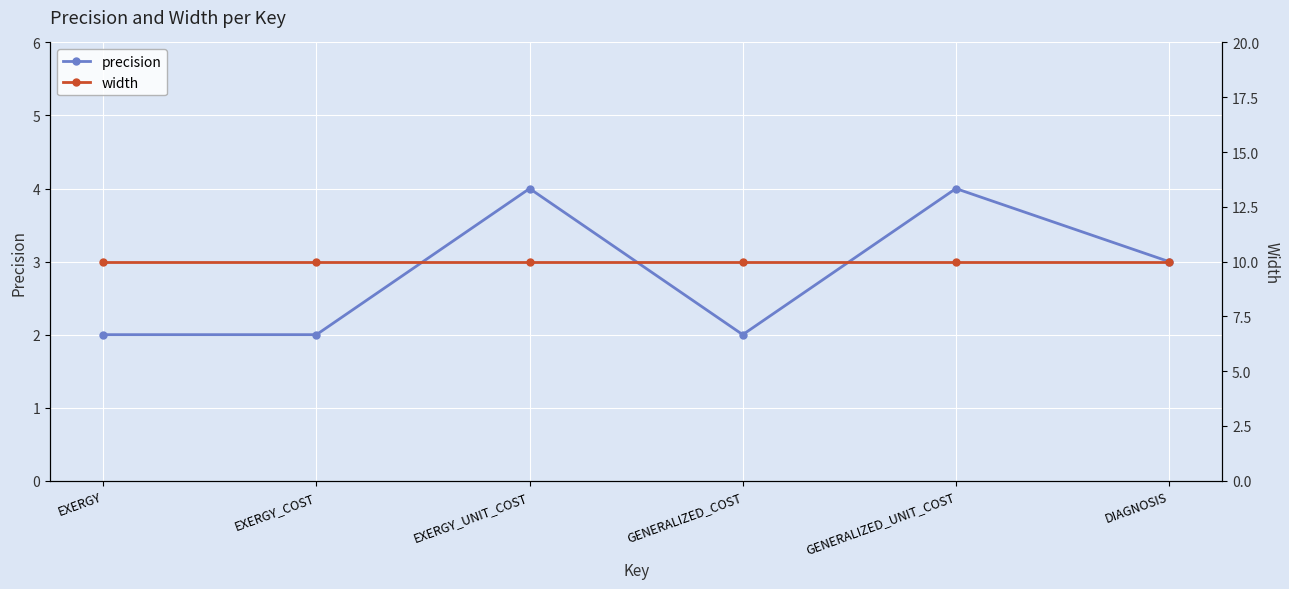

At which category does the chart reach its peak across all series?

EXERGY